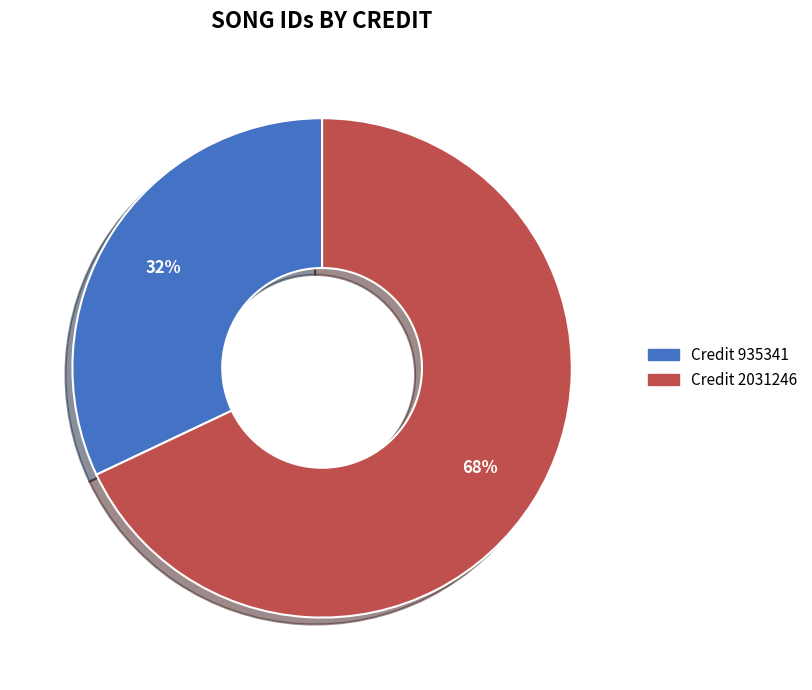

Does any single category account for the majority?

Yes